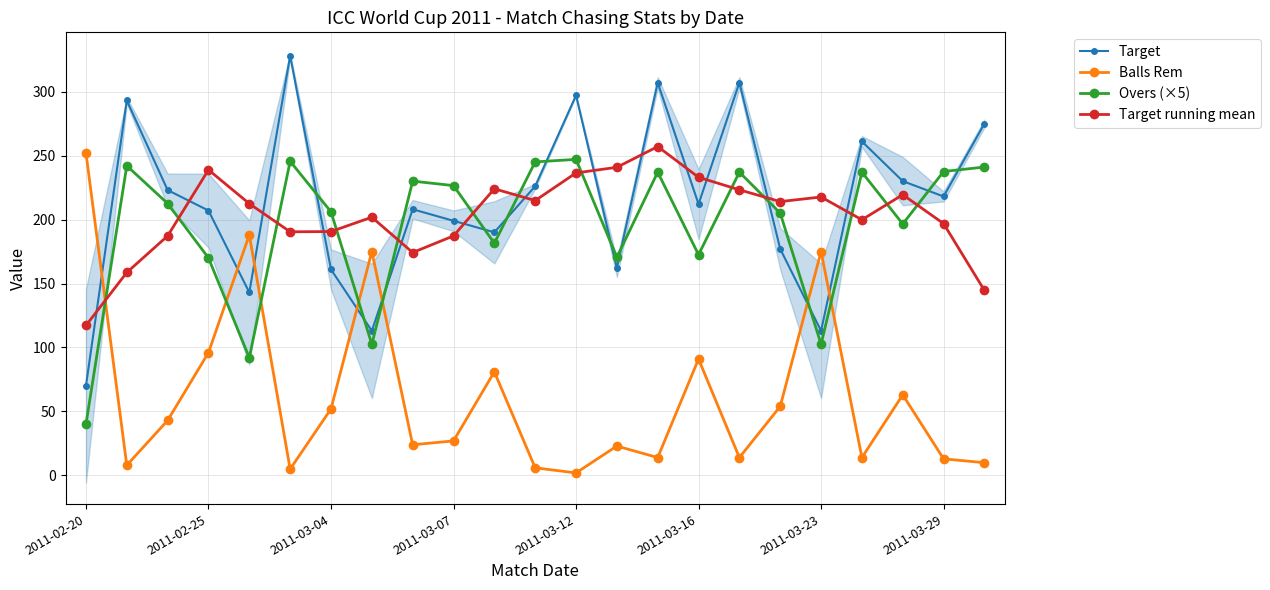

In Balls Rem, how many points are higher than both neighbors (excluding endpoints)?

7